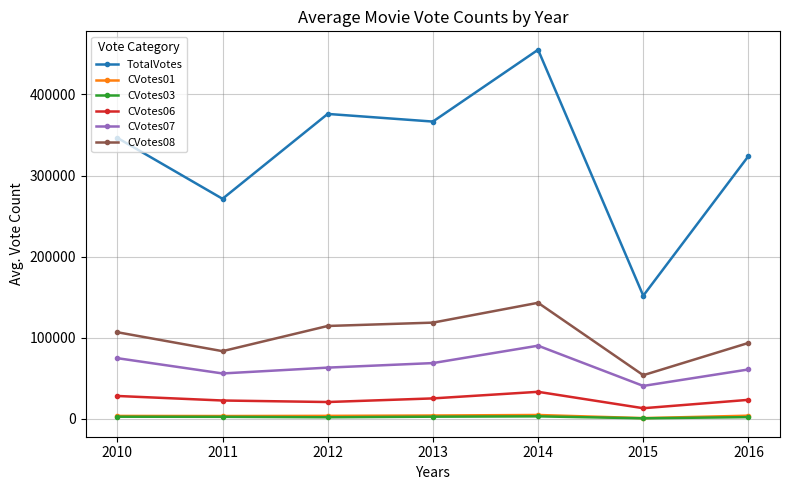

Which series has the widest spread of values?

TotalVotes